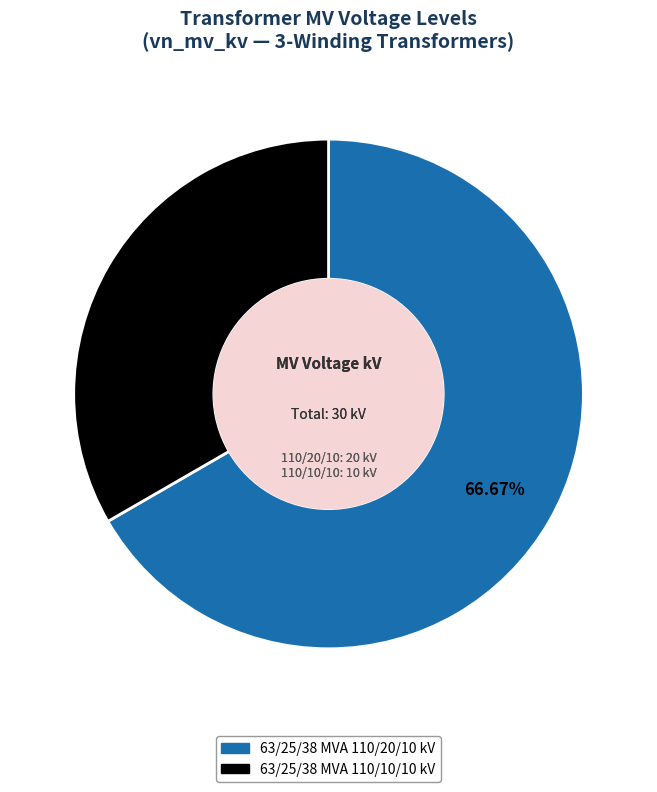

To the nearest percent, what percentage of the pie is 63/25/38 MVA 110/20/10 kV?

67%